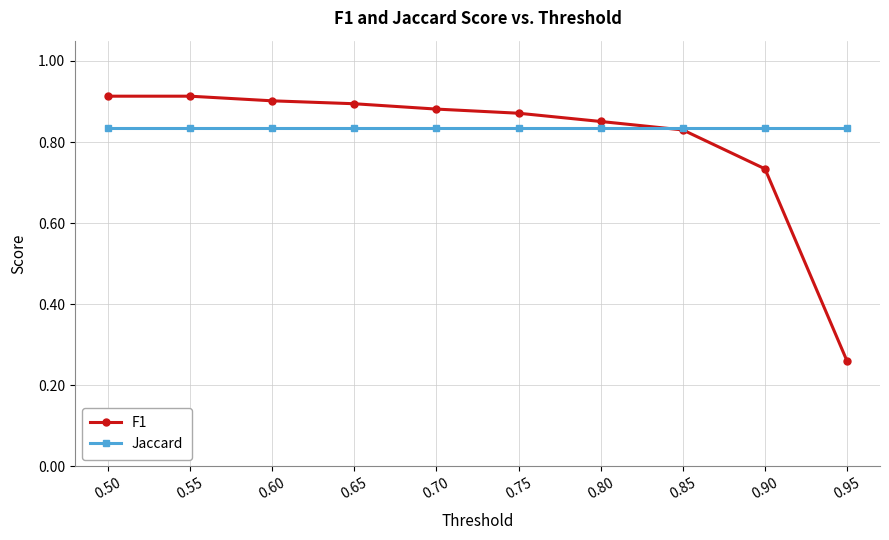

Which category has the lowest value across all series?

0.95